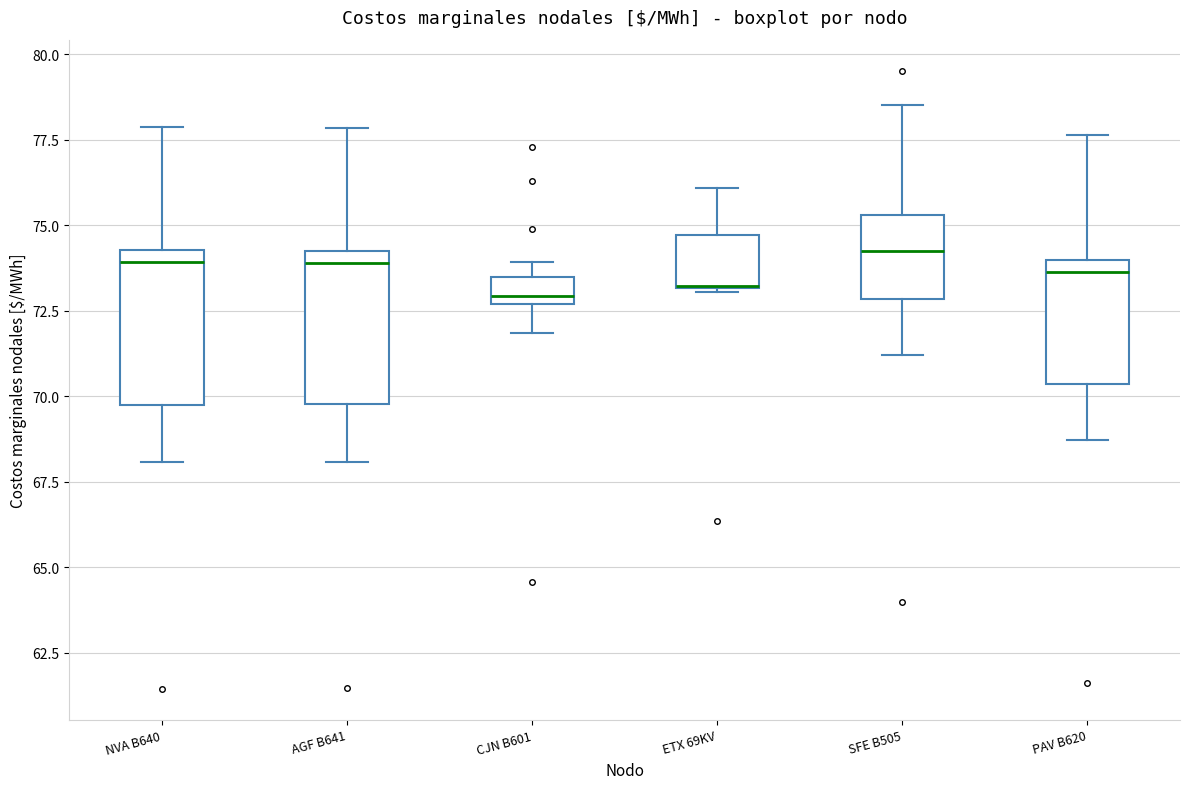

Reading left to right, transcribe this box plot: for each box, give where its median line is, the range the box spans, and where its two whiskers end, as read against the y-axis. The values are not printed on the chart, so give them approximately, as read against the axis.

NVA B640: median 74.0, box 69.5 to 74.5, whiskers 68.0 to 78.0
AGF B641: median 74.0 (just below the box's upper edge), box 70.0 to 74.0, whiskers 68.0 to 78.0
CJN B601: median 73.0, box 72.5 to 73.5, whiskers 72.0 to 74.0
ETX 69KV: median 73.0 (drawn on the box's lower edge), box 73.0 to 74.5, whiskers 73.0 to 76.0
SFE B505: median 74.5, box 73.0 to 75.5, whiskers 71.0 to 78.5
PAV B620: median 73.5, box 70.5 to 74.0, whiskers 68.5 to 77.5